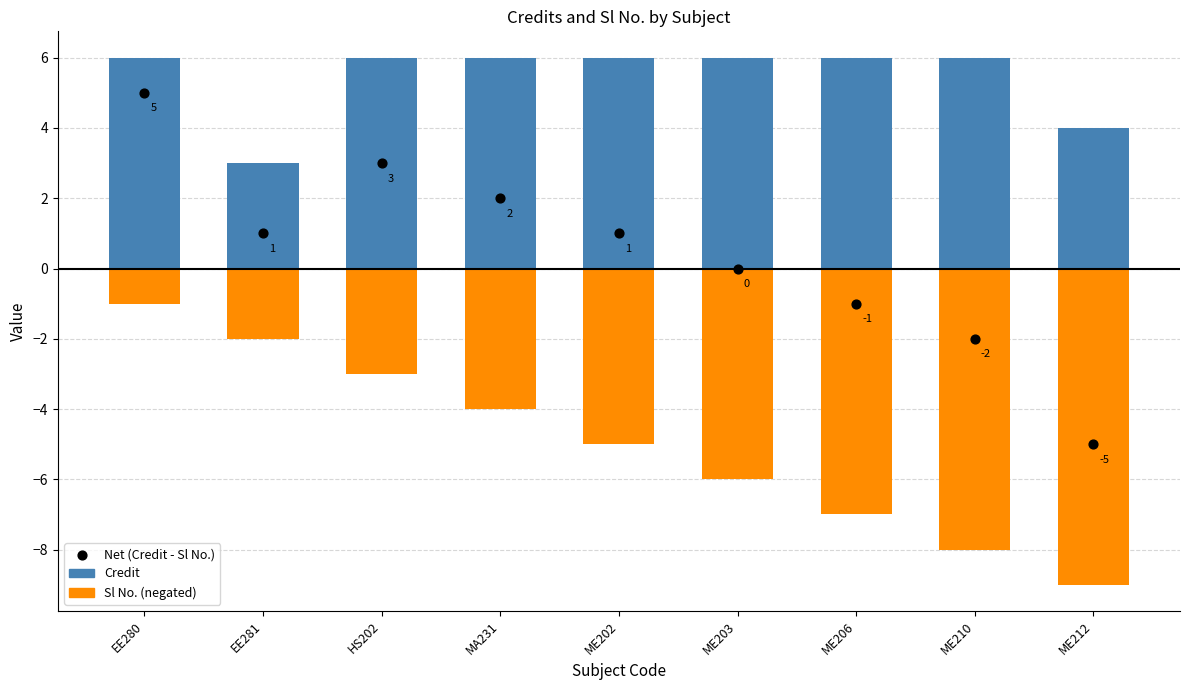

At which category is the sum across all series the highest?

EE280